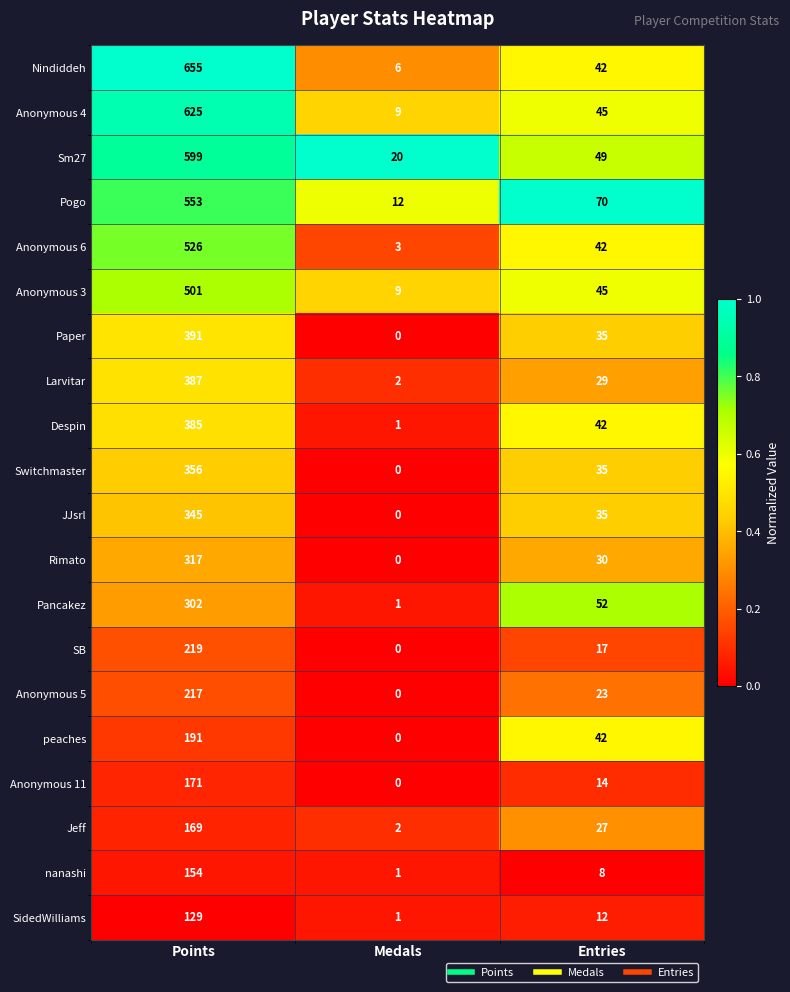

Which series changed the most between Points and Entries?

Nindiddeh